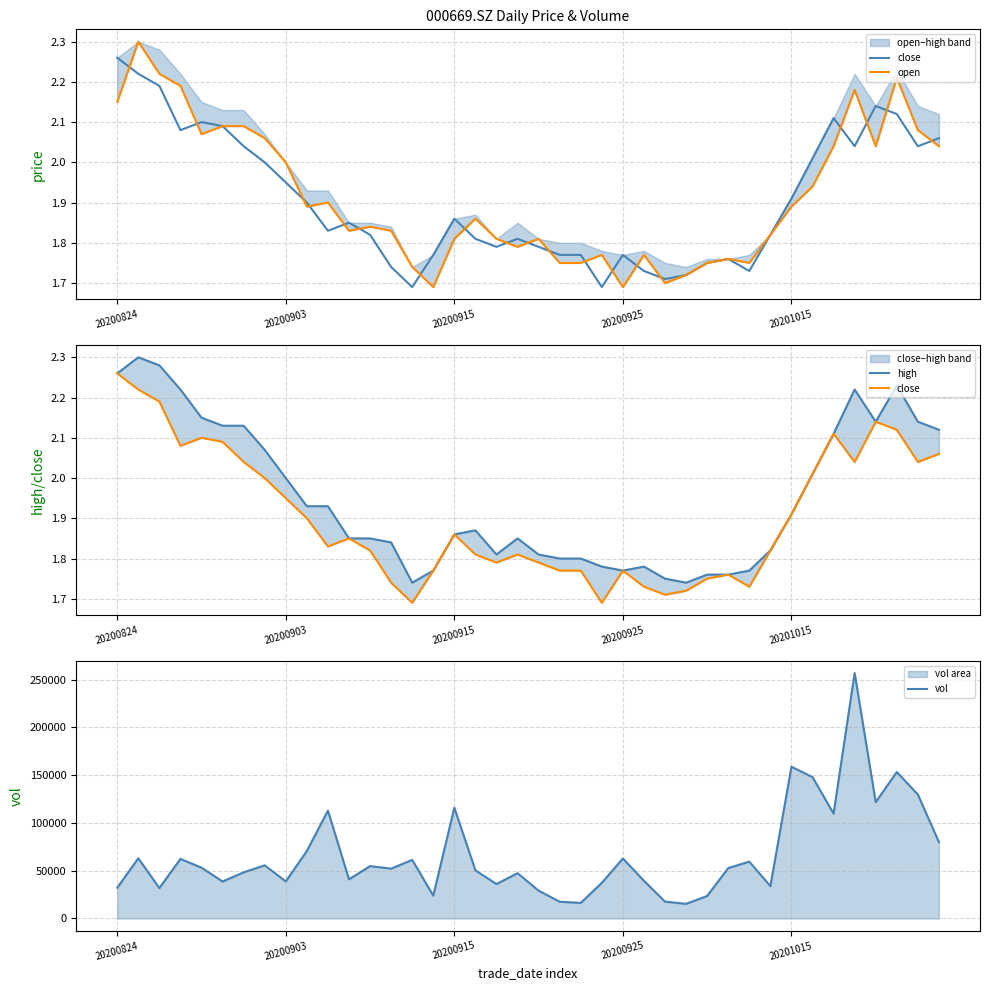

List the series in order of their peak value, lowest first.

close, open, high, vol